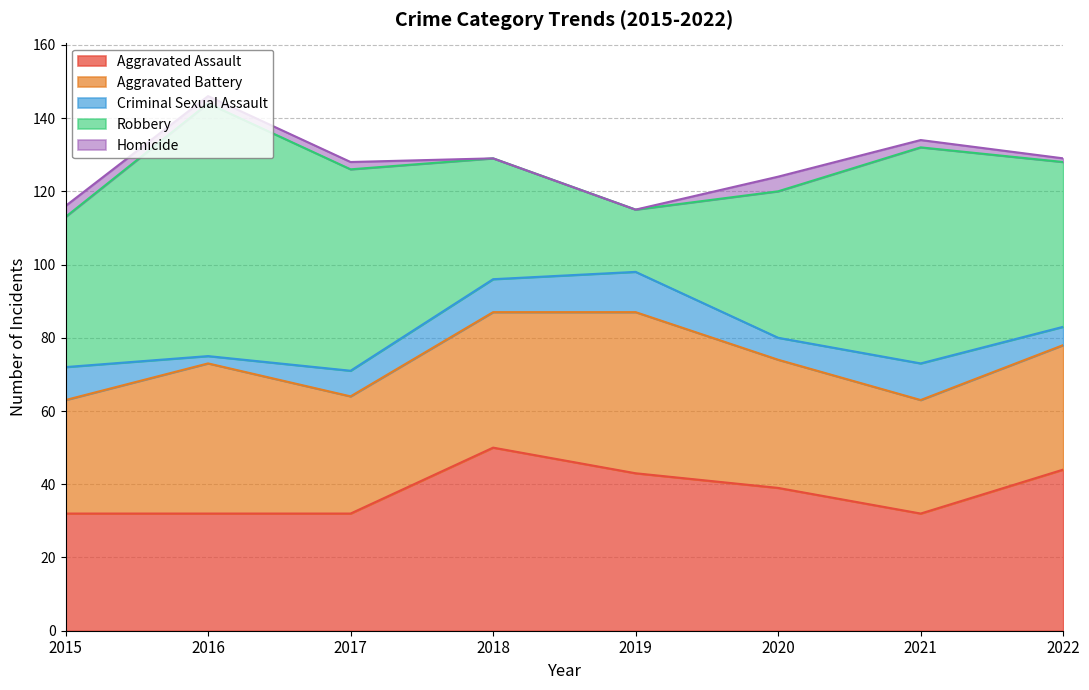

What is the sum of the Criminal Sexual Assault values at 2015 and 2019?

20